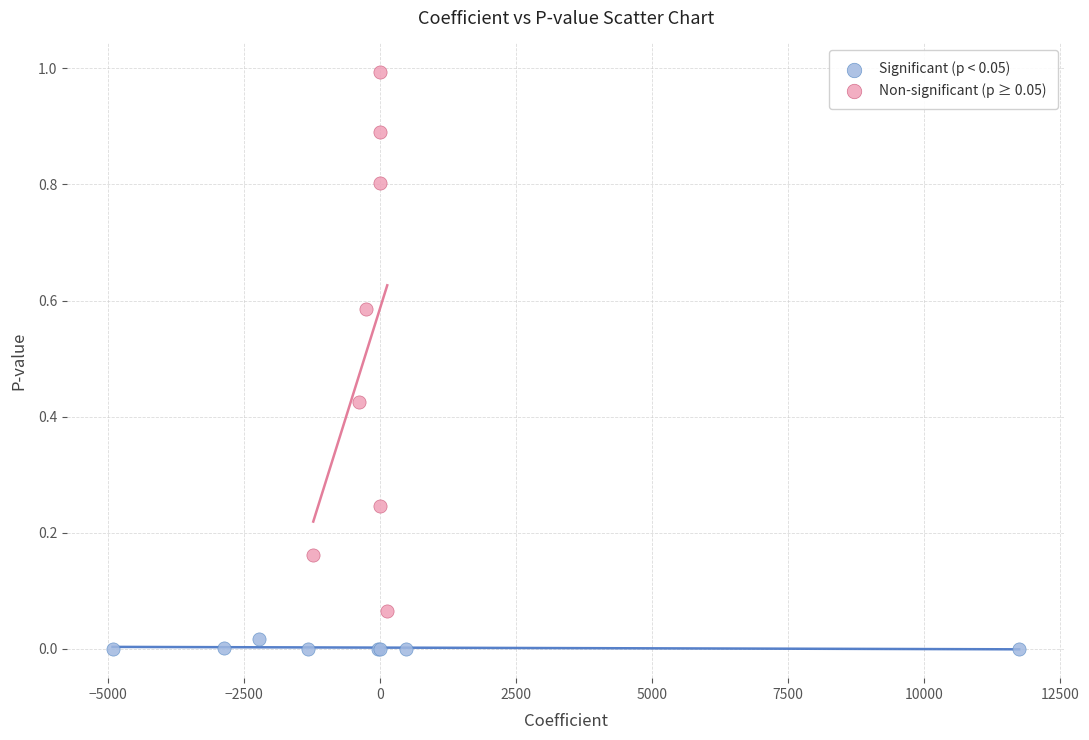

Which series has the largest Y range (max minus min)?

Non-significant (p ≥ 0.05)